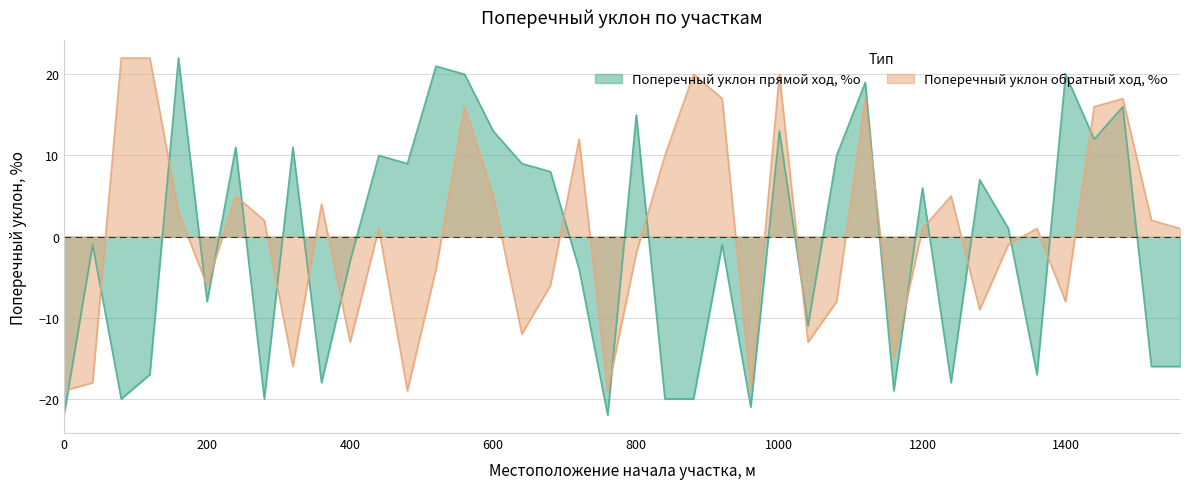

True or false: Поперечный уклон прямой ход, %о has a value of 12 at 1440.

True